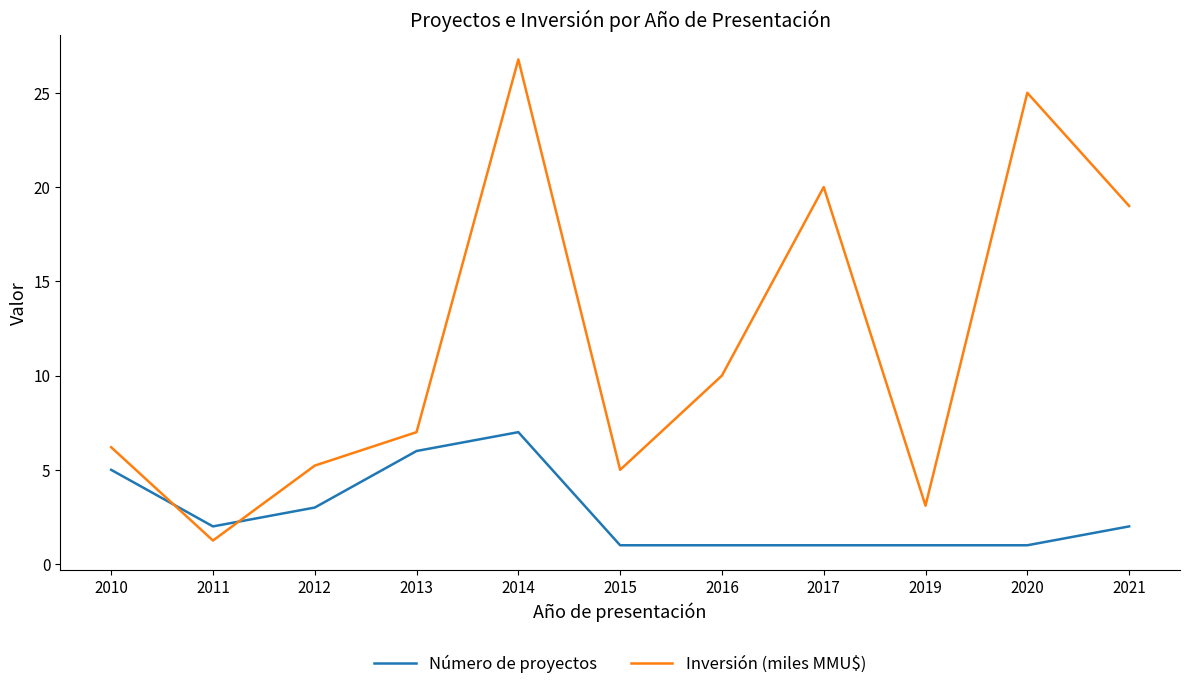

What value does the Número de proyectos series have at 2013?

6.0